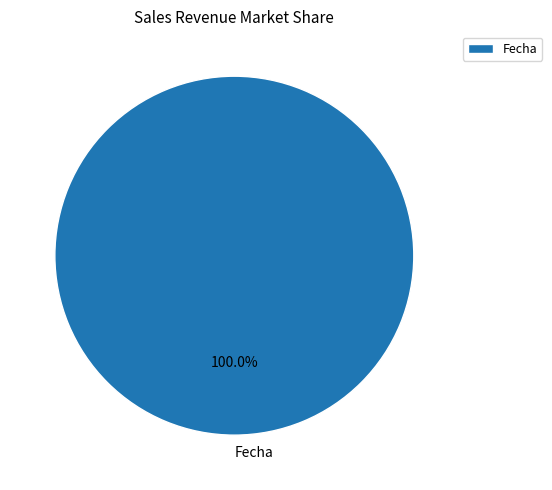

Is there a majority slice in this chart?

Yes